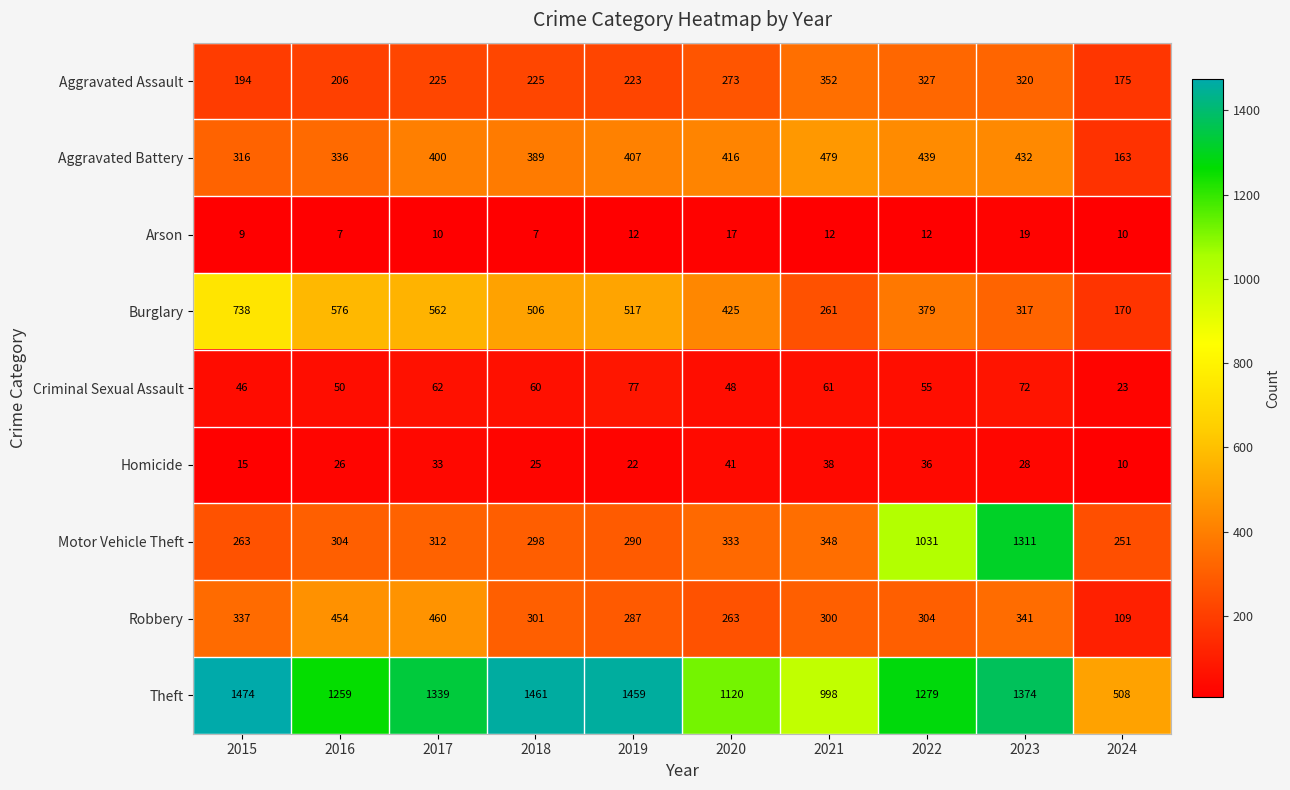

Count the number of categories in the chart.

10